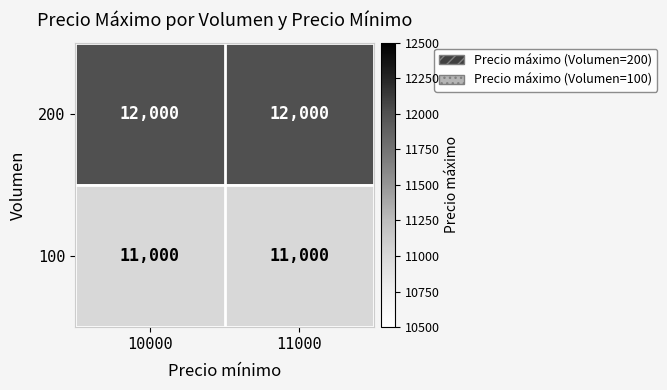

At 10000, list the series in order from smallest to largest.

100, 200